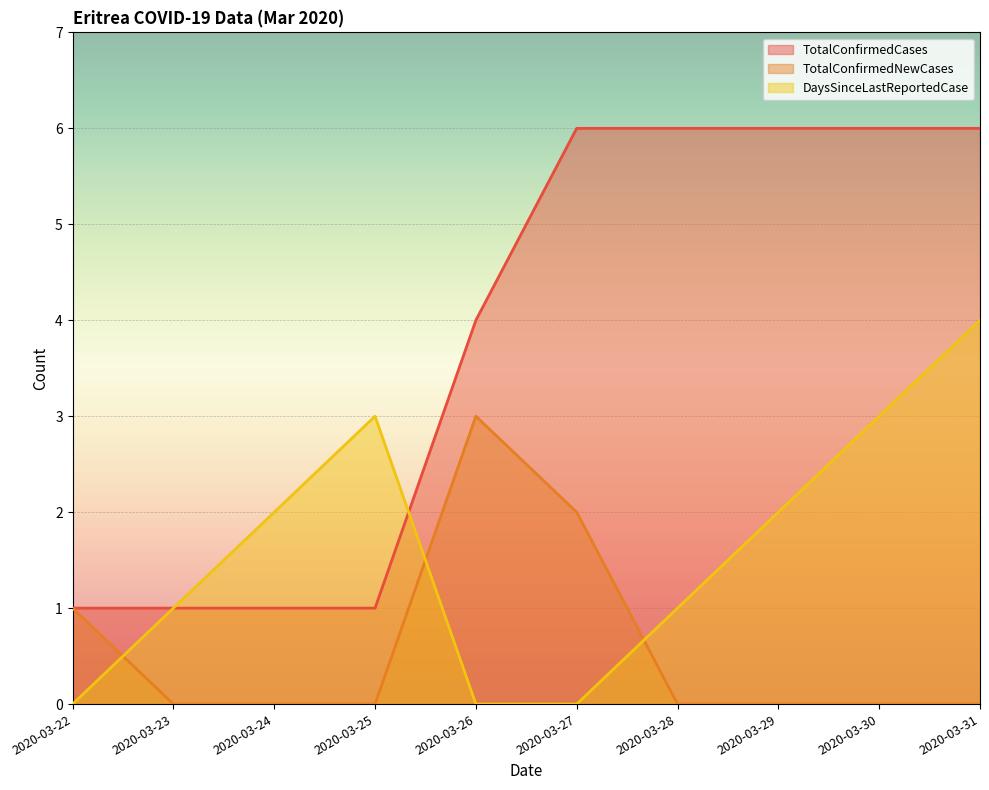

What is the difference between the highest and lowest values at 2020-03-22?

1